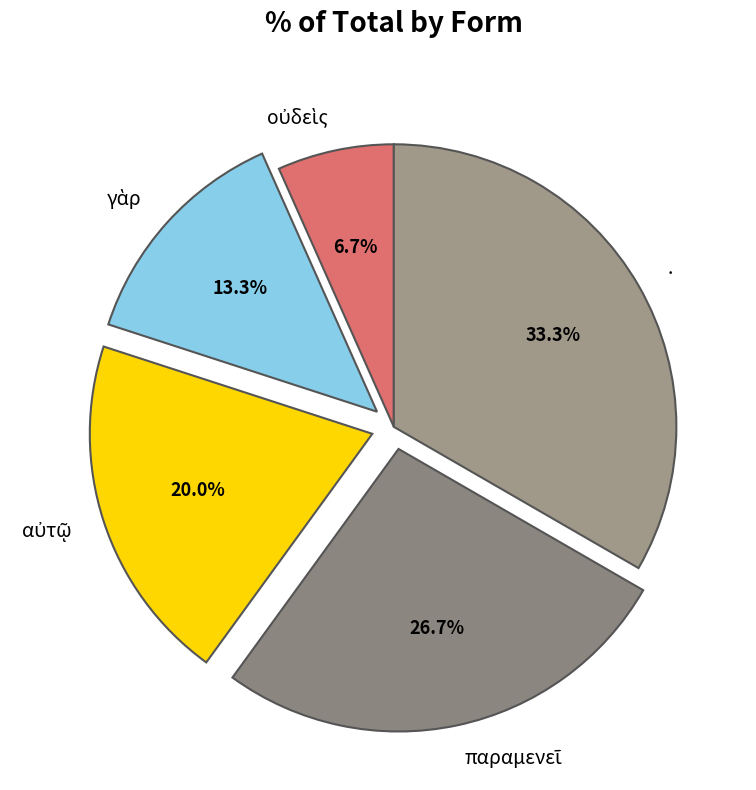

What is the largest slice in the pie chart?

.